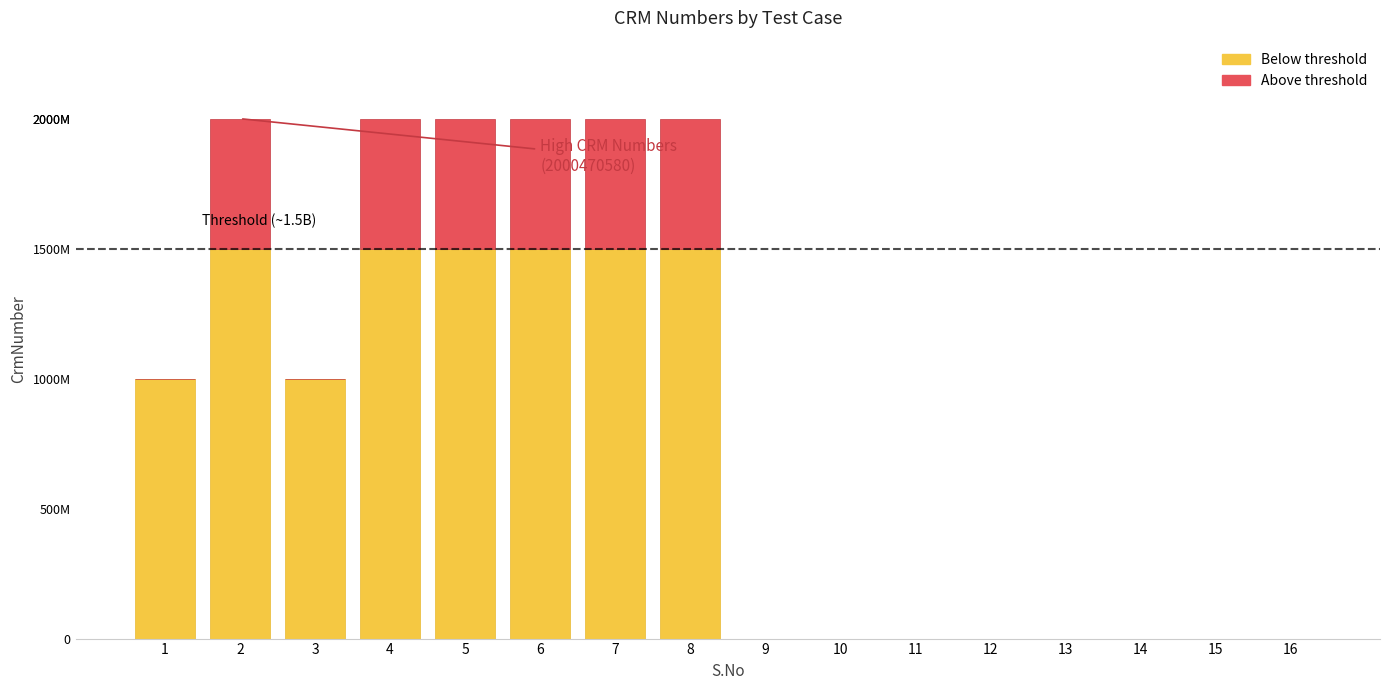

At how many categories does at least one series exceed 689019156?

8